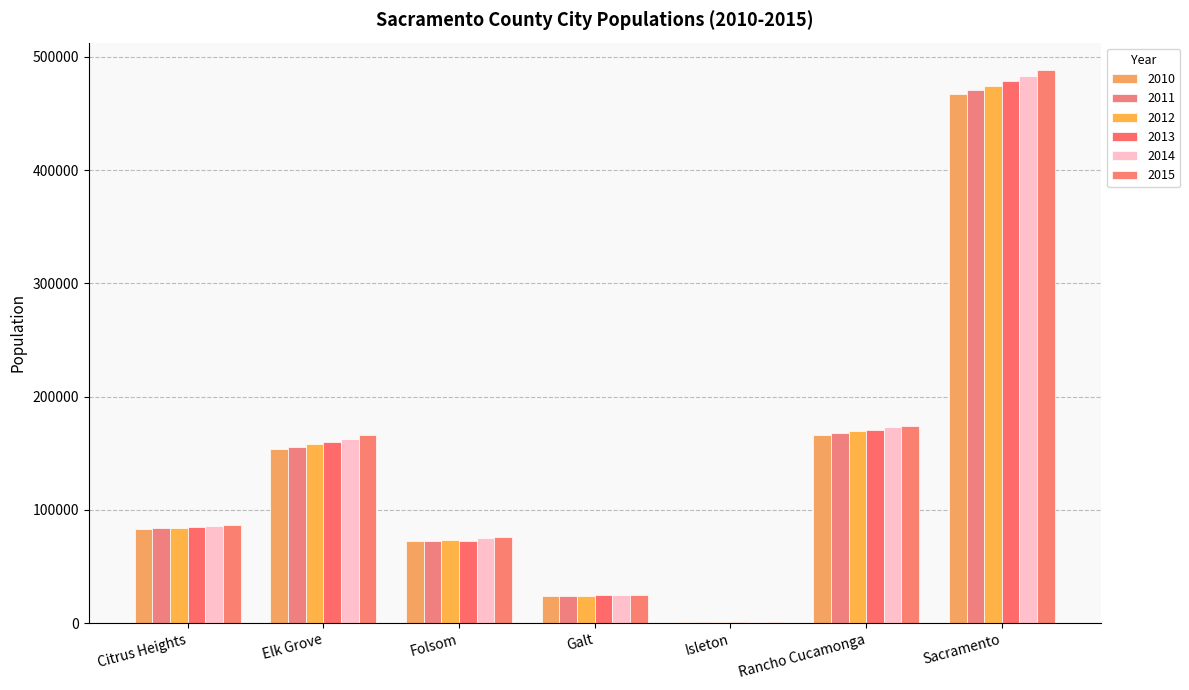

At which category does the chart reach its minimum across all series?

Isleton